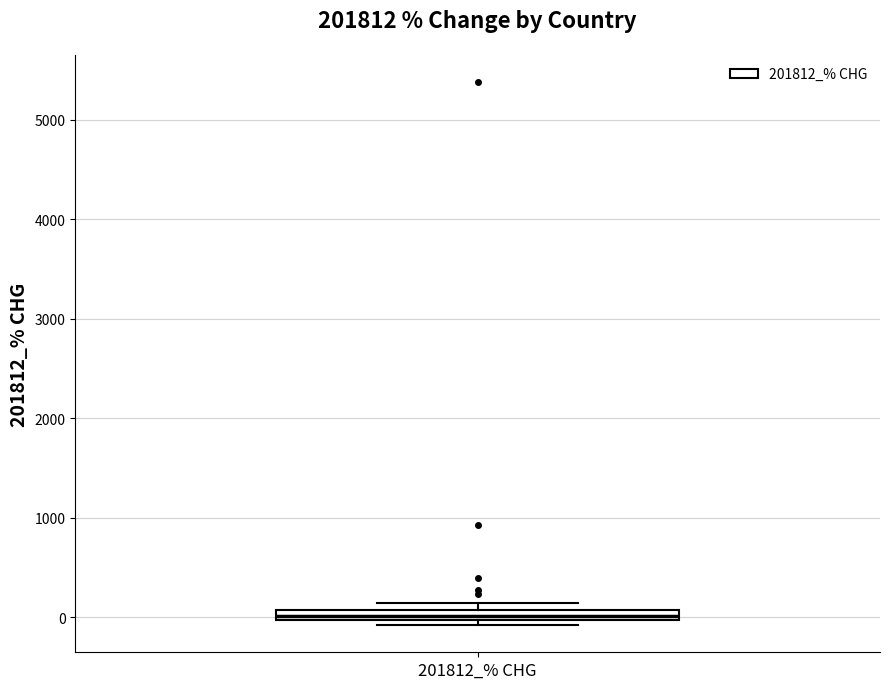

Where is the lower edge of the box for 201812_% CHG on the y-axis? The values are not printed on the chart, so give them approximately, as read against the axis.

0